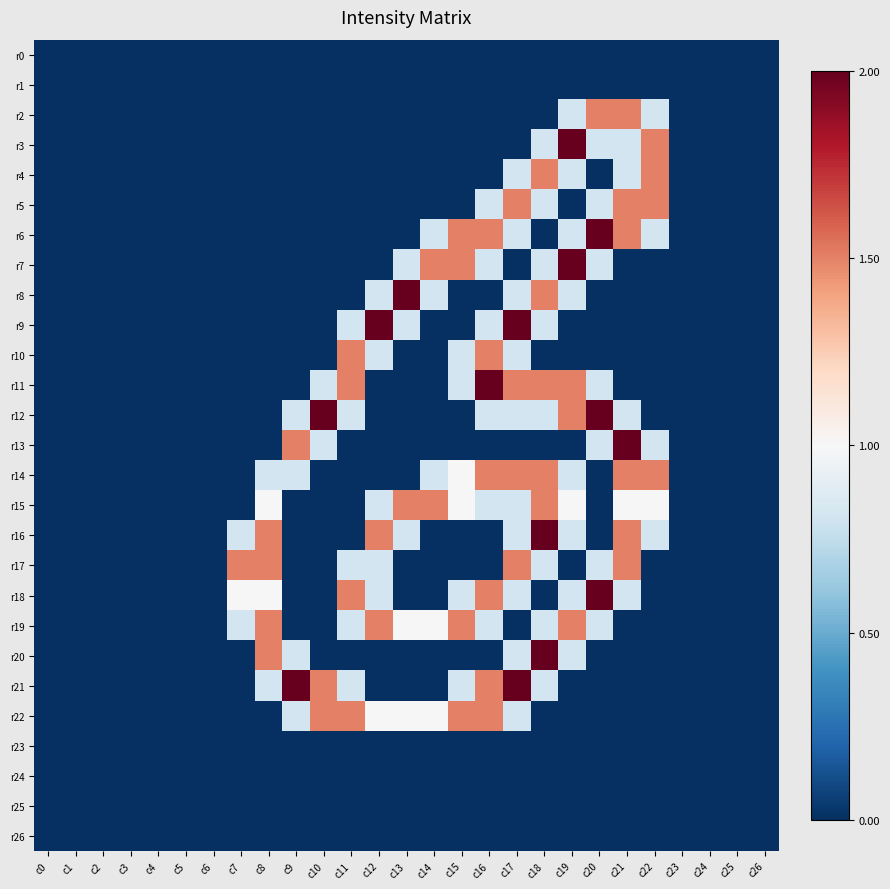

Reading left to right, extract all data points from this chart.

r0: c0=0.0	c1=0.0	c2=0.0	c3=0.0	c4=0.0	c5=0.0	c6=0.0	c7=0.0	c8=0.0	c9=0.0	c10=0.0	c11=0.0	c12=0.0	c13=0.0	c14=0.0	c15=0.0	c16=0.0	c17=0.0	c18=0.0	c19=0.0	c20=0.0	c21=0.0	c22=0.0	c23=0.0	c24=0.0	c25=0.0	c26=0.0
r1: c0=0.0	c1=0.0	c2=0.0	c3=0.0	c4=0.0	c5=0.0	c6=0.0	c7=0.0	c8=0.0	c9=0.0	c10=0.0	c11=0.0	c12=0.0	c13=0.0	c14=0.0	c15=0.0	c16=0.0	c17=0.0	c18=0.0	c19=0.0	c20=0.0	c21=0.0	c22=0.0	c23=0.0	c24=0.0	c25=0.0	c26=0.0
r2: c0=0.0	c1=0.0	c2=0.0	c3=0.0	c4=0.0	c5=0.0	c6=0.0	c7=0.0	c8=0.0	c9=0.0	c10=0.0	c11=0.0	c12=0.0	c13=0.0	c14=0.0	c15=0.0	c16=0.0	c17=0.0	c18=0.0	c19=0.8	c20=1.5	c21=1.5	c22=0.8	c23=0.0	c24=0.0	c25=0.0	c26=0.0
r3: c0=0.0	c1=0.0	c2=0.0	c3=0.0	c4=0.0	c5=0.0	c6=0.0	c7=0.0	c8=0.0	c9=0.0	c10=0.0	c11=0.0	c12=0.0	c13=0.0	c14=0.0	c15=0.0	c16=0.0	c17=0.0	c18=0.8	c19=2.0	c20=0.8	c21=0.8	c22=1.5	c23=0.0	c24=0.0	c25=0.0	c26=0.0
r4: c0=0.0	c1=0.0	c2=0.0	c3=0.0	c4=0.0	c5=0.0	c6=0.0	c7=0.0	c8=0.0	c9=0.0	c10=0.0	c11=0.0	c12=0.0	c13=0.0	c14=0.0	c15=0.0	c16=0.0	c17=0.8	c18=1.5	c19=0.8	c20=0.0	c21=0.8	c22=1.5	c23=0.0	c24=0.0	c25=0.0	c26=0.0
r5: c0=0.0	c1=0.0	c2=0.0	c3=0.0	c4=0.0	c5=0.0	c6=0.0	c7=0.0	c8=0.0	c9=0.0	c10=0.0	c11=0.0	c12=0.0	c13=0.0	c14=0.0	c15=0.0	c16=0.8	c17=1.5	c18=0.8	c19=0.0	c20=0.8	c21=1.5	c22=1.5	c23=0.0	c24=0.0	c25=0.0	c26=0.0
r6: c0=0.0	c1=0.0	c2=0.0	c3=0.0	c4=0.0	c5=0.0	c6=0.0	c7=0.0	c8=0.0	c9=0.0	c10=0.0	c11=0.0	c12=0.0	c13=0.0	c14=0.8	c15=1.5	c16=1.5	c17=0.8	c18=0.0	c19=0.8	c20=2.0	c21=1.5	c22=0.8	c23=0.0	c24=0.0	c25=0.0	c26=0.0
r7: c0=0.0	c1=0.0	c2=0.0	c3=0.0	c4=0.0	c5=0.0	c6=0.0	c7=0.0	c8=0.0	c9=0.0	c10=0.0	c11=0.0	c12=0.0	c13=0.8	c14=1.5	c15=1.5	c16=0.8	c17=0.0	c18=0.8	c19=2.0	c20=0.8	c21=0.0	c22=0.0	c23=0.0	c24=0.0	c25=0.0	c26=0.0
r8: c0=0.0	c1=0.0	c2=0.0	c3=0.0	c4=0.0	c5=0.0	c6=0.0	c7=0.0	c8=0.0	c9=0.0	c10=0.0	c11=0.0	c12=0.8	c13=2.0	c14=0.8	c15=0.0	c16=0.0	c17=0.8	c18=1.5	c19=0.8	c20=0.0	c21=0.0	c22=0.0	c23=0.0	c24=0.0	c25=0.0	c26=0.0
r9: c0=0.0	c1=0.0	c2=0.0	c3=0.0	c4=0.0	c5=0.0	c6=0.0	c7=0.0	c8=0.0	c9=0.0	c10=0.0	c11=0.8	c12=2.0	c13=0.8	c14=0.0	c15=0.0	c16=0.8	c17=2.0	c18=0.8	c19=0.0	c20=0.0	c21=0.0	c22=0.0	c23=0.0	c24=0.0	c25=0.0	c26=0.0
r10: c0=0.0	c1=0.0	c2=0.0	c3=0.0	c4=0.0	c5=0.0	c6=0.0	c7=0.0	c8=0.0	c9=0.0	c10=0.0	c11=1.5	c12=0.8	c13=0.0	c14=0.0	c15=0.8	c16=1.5	c17=0.8	c18=0.0	c19=0.0	c20=0.0	c21=0.0	c22=0.0	c23=0.0	c24=0.0	c25=0.0	c26=0.0
r11: c0=0.0	c1=0.0	c2=0.0	c3=0.0	c4=0.0	c5=0.0	c6=0.0	c7=0.0	c8=0.0	c9=0.0	c10=0.8	c11=1.5	c12=0.0	c13=0.0	c14=0.0	c15=0.8	c16=2.0	c17=1.5	c18=1.5	c19=1.5	c20=0.8	c21=0.0	c22=0.0	c23=0.0	c24=0.0	c25=0.0	c26=0.0
r12: c0=0.0	c1=0.0	c2=0.0	c3=0.0	c4=0.0	c5=0.0	c6=0.0	c7=0.0	c8=0.0	c9=0.8	c10=2.0	c11=0.8	c12=0.0	c13=0.0	c14=0.0	c15=0.0	c16=0.8	c17=0.8	c18=0.8	c19=1.5	c20=2.0	c21=0.8	c22=0.0	c23=0.0	c24=0.0	c25=0.0	c26=0.0
r13: c0=0.0	c1=0.0	c2=0.0	c3=0.0	c4=0.0	c5=0.0	c6=0.0	c7=0.0	c8=0.0	c9=1.5	c10=0.8	c11=0.0	c12=0.0	c13=0.0	c14=0.0	c15=0.0	c16=0.0	c17=0.0	c18=0.0	c19=0.0	c20=0.8	c21=2.0	c22=0.8	c23=0.0	c24=0.0	c25=0.0	c26=0.0
r14: c0=0.0	c1=0.0	c2=0.0	c3=0.0	c4=0.0	c5=0.0	c6=0.0	c7=0.0	c8=0.8	c9=0.8	c10=0.0	c11=0.0	c12=0.0	c13=0.0	c14=0.8	c15=1.0	c16=1.5	c17=1.5	c18=1.5	c19=0.8	c20=0.0	c21=1.5	c22=1.5	c23=0.0	c24=0.0	c25=0.0	c26=0.0
r15: c0=0.0	c1=0.0	c2=0.0	c3=0.0	c4=0.0	c5=0.0	c6=0.0	c7=0.0	c8=1.0	c9=0.0	c10=0.0	c11=0.0	c12=0.8	c13=1.5	c14=1.5	c15=1.0	c16=0.8	c17=0.8	c18=1.5	c19=1.0	c20=0.0	c21=1.0	c22=1.0	c23=0.0	c24=0.0	c25=0.0	c26=0.0
r16: c0=0.0	c1=0.0	c2=0.0	c3=0.0	c4=0.0	c5=0.0	c6=0.0	c7=0.8	c8=1.5	c9=0.0	c10=0.0	c11=0.0	c12=1.5	c13=0.8	c14=0.0	c15=0.0	c16=0.0	c17=0.8	c18=2.0	c19=0.8	c20=0.0	c21=1.5	c22=0.8	c23=0.0	c24=0.0	c25=0.0	c26=0.0
r17: c0=0.0	c1=0.0	c2=0.0	c3=0.0	c4=0.0	c5=0.0	c6=0.0	c7=1.5	c8=1.5	c9=0.0	c10=0.0	c11=0.8	c12=0.8	c13=0.0	c14=0.0	c15=0.0	c16=0.0	c17=1.5	c18=0.8	c19=0.0	c20=0.8	c21=1.5	c22=0.0	c23=0.0	c24=0.0	c25=0.0	c26=0.0
r18: c0=0.0	c1=0.0	c2=0.0	c3=0.0	c4=0.0	c5=0.0	c6=0.0	c7=1.0	c8=1.0	c9=0.0	c10=0.0	c11=1.5	c12=0.8	c13=0.0	c14=0.0	c15=0.8	c16=1.5	c17=0.8	c18=0.0	c19=0.8	c20=2.0	c21=0.8	c22=0.0	c23=0.0	c24=0.0	c25=0.0	c26=0.0
r19: c0=0.0	c1=0.0	c2=0.0	c3=0.0	c4=0.0	c5=0.0	c6=0.0	c7=0.8	c8=1.5	c9=0.0	c10=0.0	c11=0.8	c12=1.5	c13=1.0	c14=1.0	c15=1.5	c16=0.8	c17=0.0	c18=0.8	c19=1.5	c20=0.8	c21=0.0	c22=0.0	c23=0.0	c24=0.0	c25=0.0	c26=0.0
r20: c0=0.0	c1=0.0	c2=0.0	c3=0.0	c4=0.0	c5=0.0	c6=0.0	c7=0.0	c8=1.5	c9=0.8	c10=0.0	c11=0.0	c12=0.0	c13=0.0	c14=0.0	c15=0.0	c16=0.0	c17=0.8	c18=2.0	c19=0.8	c20=0.0	c21=0.0	c22=0.0	c23=0.0	c24=0.0	c25=0.0	c26=0.0
r21: c0=0.0	c1=0.0	c2=0.0	c3=0.0	c4=0.0	c5=0.0	c6=0.0	c7=0.0	c8=0.8	c9=2.0	c10=1.5	c11=0.8	c12=0.0	c13=0.0	c14=0.0	c15=0.8	c16=1.5	c17=2.0	c18=0.8	c19=0.0	c20=0.0	c21=0.0	c22=0.0	c23=0.0	c24=0.0	c25=0.0	c26=0.0
r22: c0=0.0	c1=0.0	c2=0.0	c3=0.0	c4=0.0	c5=0.0	c6=0.0	c7=0.0	c8=0.0	c9=0.8	c10=1.5	c11=1.5	c12=1.0	c13=1.0	c14=1.0	c15=1.5	c16=1.5	c17=0.8	c18=0.0	c19=0.0	c20=0.0	c21=0.0	c22=0.0	c23=0.0	c24=0.0	c25=0.0	c26=0.0
r23: c0=0.0	c1=0.0	c2=0.0	c3=0.0	c4=0.0	c5=0.0	c6=0.0	c7=0.0	c8=0.0	c9=0.0	c10=0.0	c11=0.0	c12=0.0	c13=0.0	c14=0.0	c15=0.0	c16=0.0	c17=0.0	c18=0.0	c19=0.0	c20=0.0	c21=0.0	c22=0.0	c23=0.0	c24=0.0	c25=0.0	c26=0.0
r24: c0=0.0	c1=0.0	c2=0.0	c3=0.0	c4=0.0	c5=0.0	c6=0.0	c7=0.0	c8=0.0	c9=0.0	c10=0.0	c11=0.0	c12=0.0	c13=0.0	c14=0.0	c15=0.0	c16=0.0	c17=0.0	c18=0.0	c19=0.0	c20=0.0	c21=0.0	c22=0.0	c23=0.0	c24=0.0	c25=0.0	c26=0.0
r25: c0=0.0	c1=0.0	c2=0.0	c3=0.0	c4=0.0	c5=0.0	c6=0.0	c7=0.0	c8=0.0	c9=0.0	c10=0.0	c11=0.0	c12=0.0	c13=0.0	c14=0.0	c15=0.0	c16=0.0	c17=0.0	c18=0.0	c19=0.0	c20=0.0	c21=0.0	c22=0.0	c23=0.0	c24=0.0	c25=0.0	c26=0.0
r26: c0=0.0	c1=0.0	c2=0.0	c3=0.0	c4=0.0	c5=0.0	c6=0.0	c7=0.0	c8=0.0	c9=0.0	c10=0.0	c11=0.0	c12=0.0	c13=0.0	c14=0.0	c15=0.0	c16=0.0	c17=0.0	c18=0.0	c19=0.0	c20=0.0	c21=0.0	c22=0.0	c23=0.0	c24=0.0	c25=0.0	c26=0.0